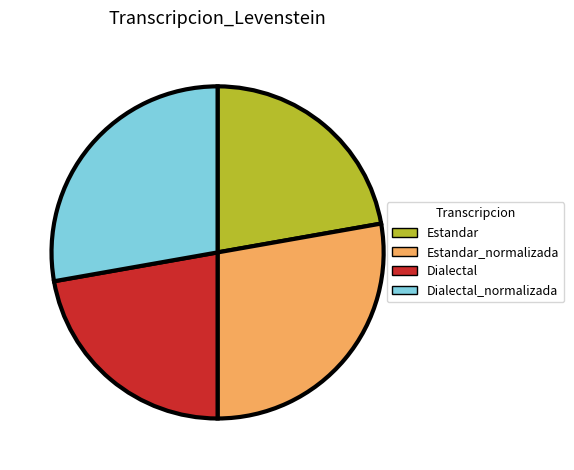

What is the ratio of the value at Estandar to the value at Dialectal?

1.0